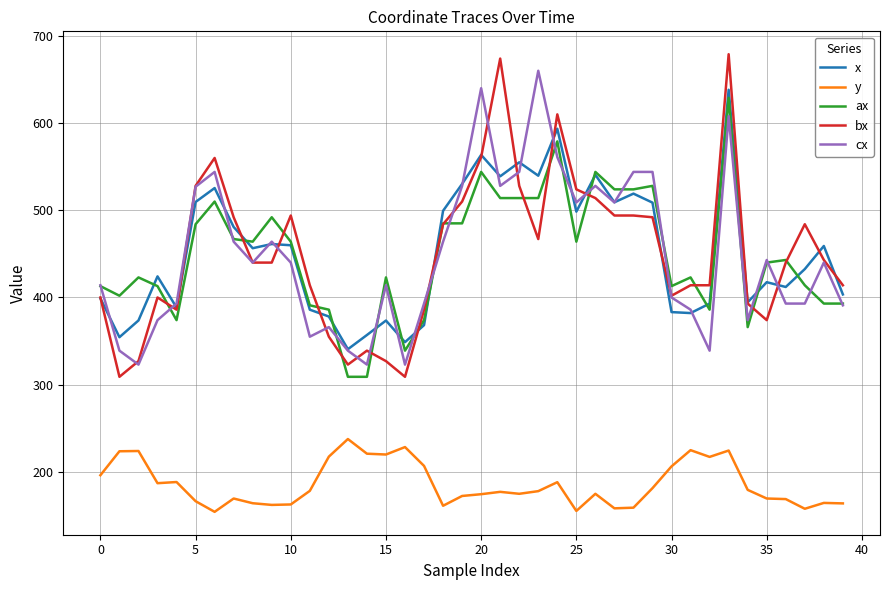

How many interior local valleys does the x series have?

12